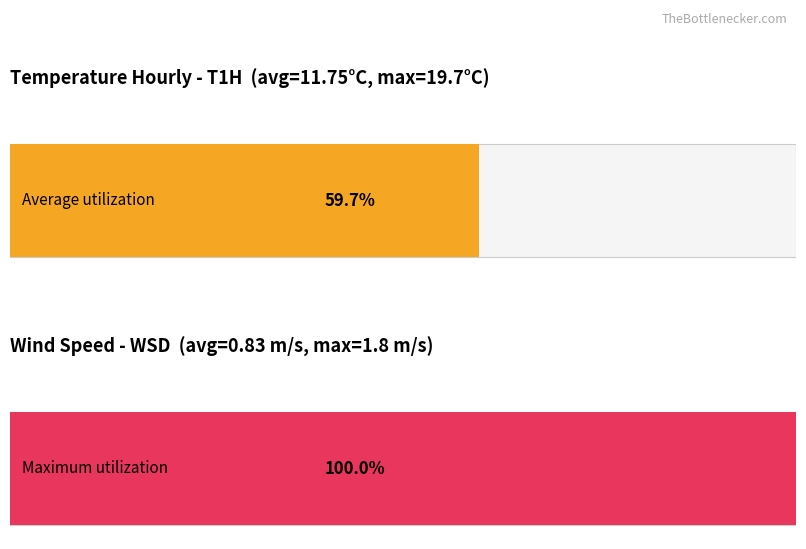

True or false: Average utilization has a value of 26.4 at 2022042210.

False